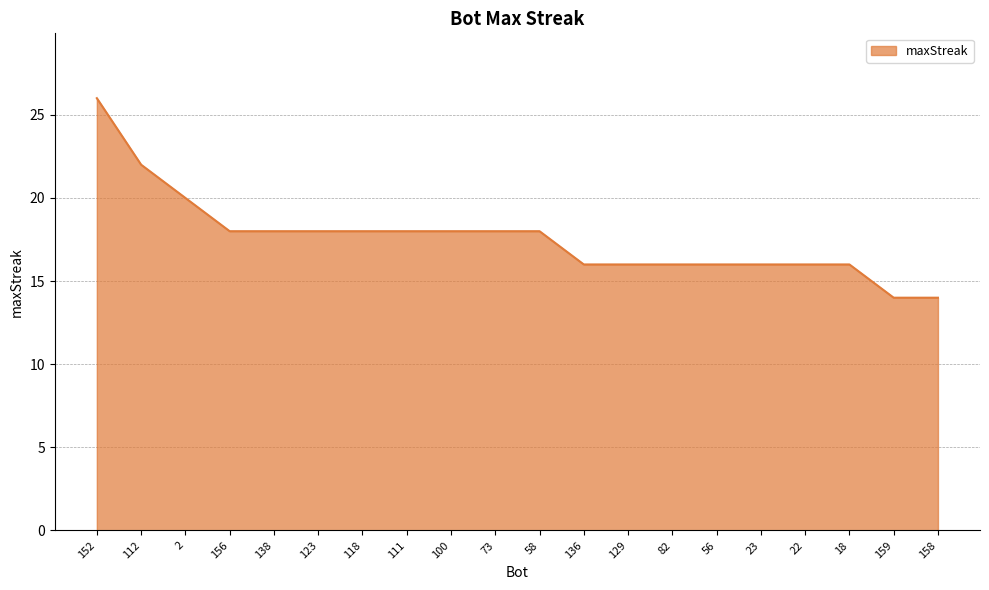

Reading left to right, transcribe all the data shown in this chart.

26	22	20	18	18	18	18	18	18	18	18	16	16	16	16	16	16	16	14	14